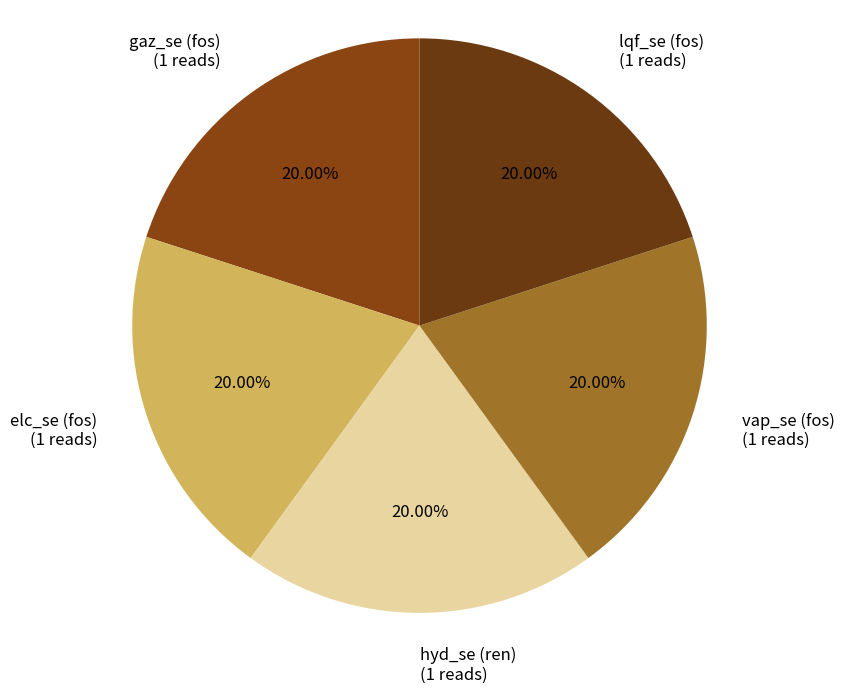

Do elc_se (fos) (1 reads) and vap_se (fos) (1 reads) together represent more than half of the pie?

No